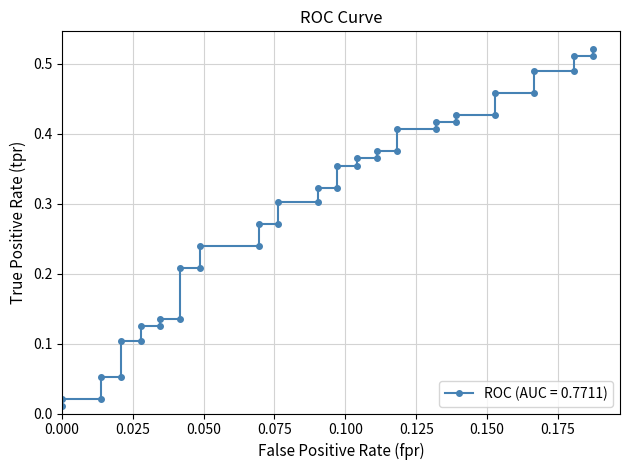

The value at 20 is 0.5. True or false?

False